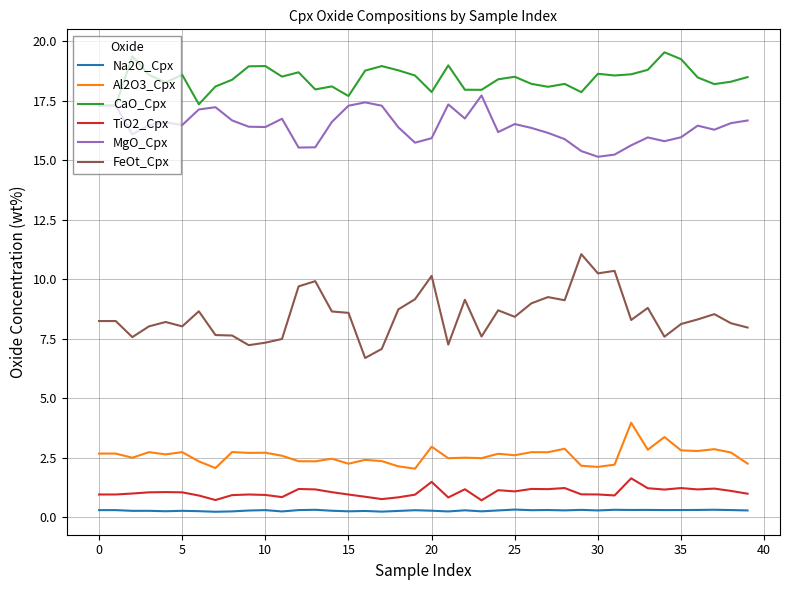

Which series has the largest total across all categories?

CaO_Cpx